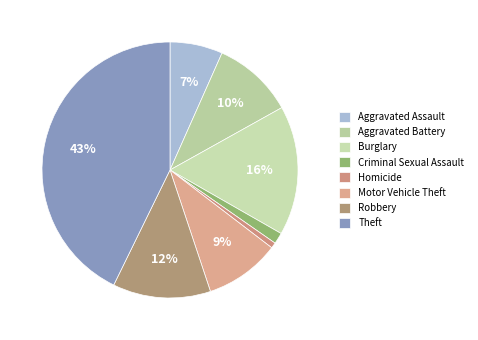

Rank the categories by value from highest to lowest.

Theft, Burglary, Robbery, Aggravated Battery, Motor Vehicle Theft, Aggravated Assault, Criminal Sexual Assault, Homicide